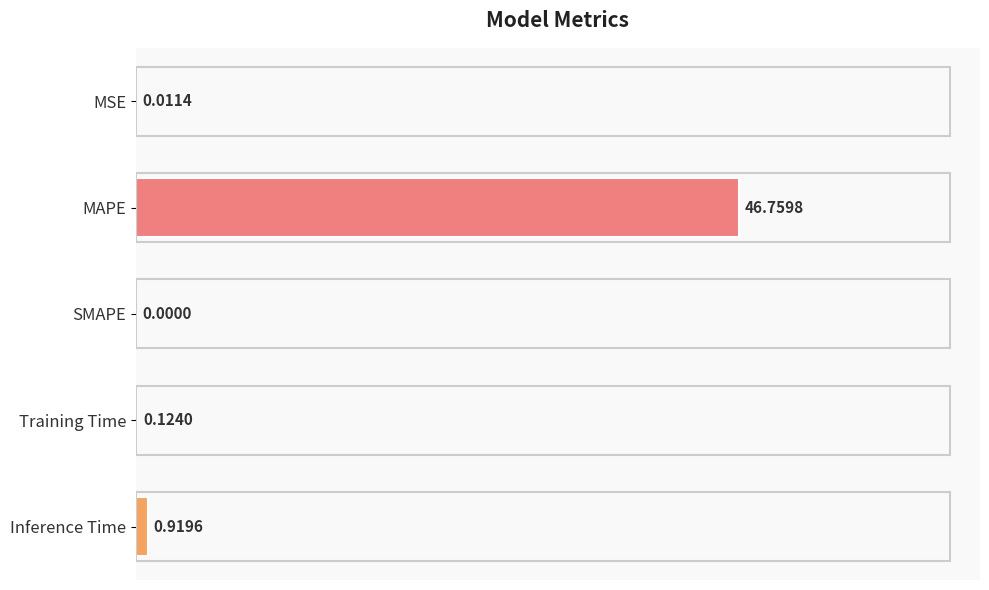

Where is the data nearest to the value 23?

Inference Time